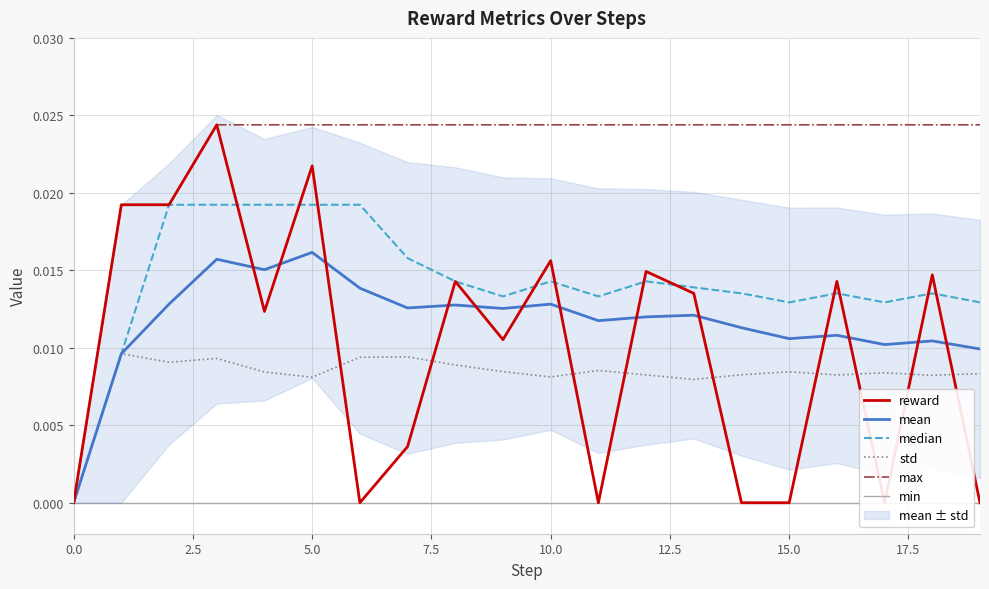

True or false: median has a value of 0.0 at 14.

True